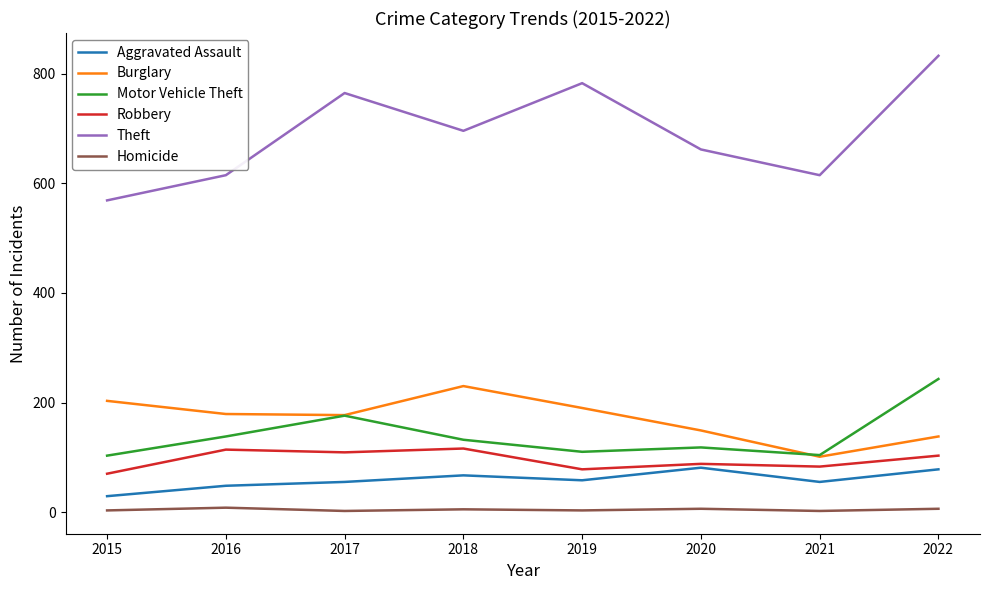

At which category does Burglary reach its first local peak?

2018